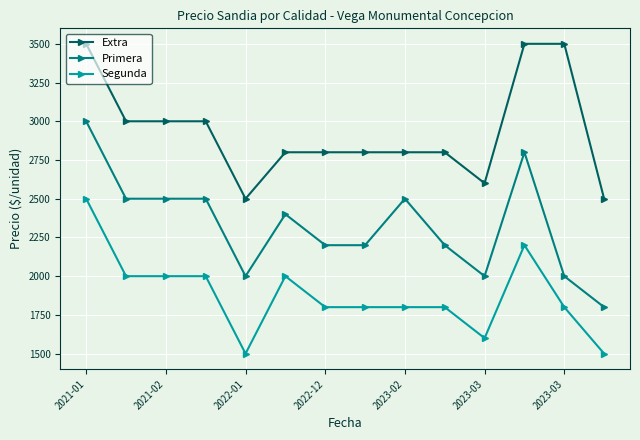

What is the value of the Primera point at the 10th from the left?

2200